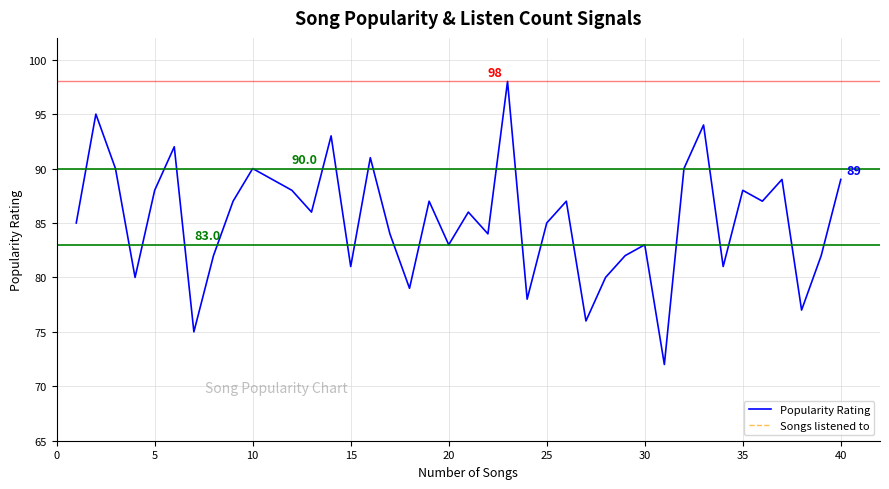

What is the maximum value for Popularity Rating?

98